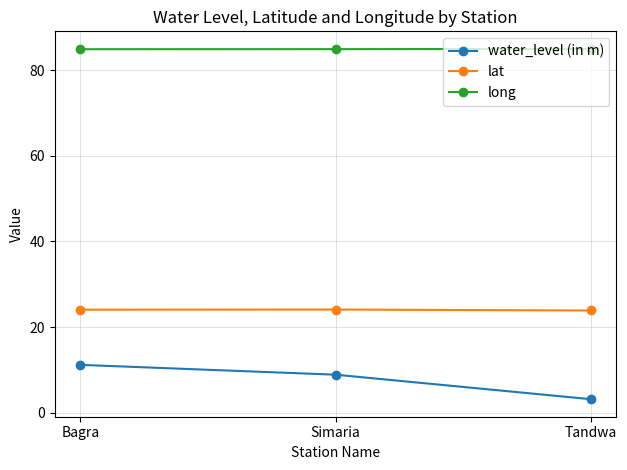

Is it true that water_level (in m) equals 8.8 at Simaria?

True